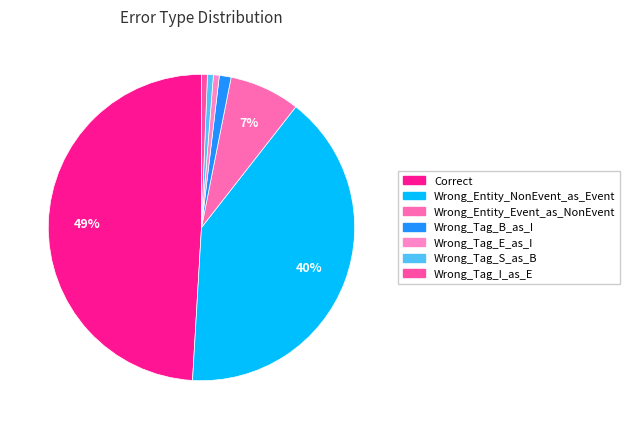

To the nearest percent, what percentage of the pie is Wrong_Tag_S_as_B?

1%